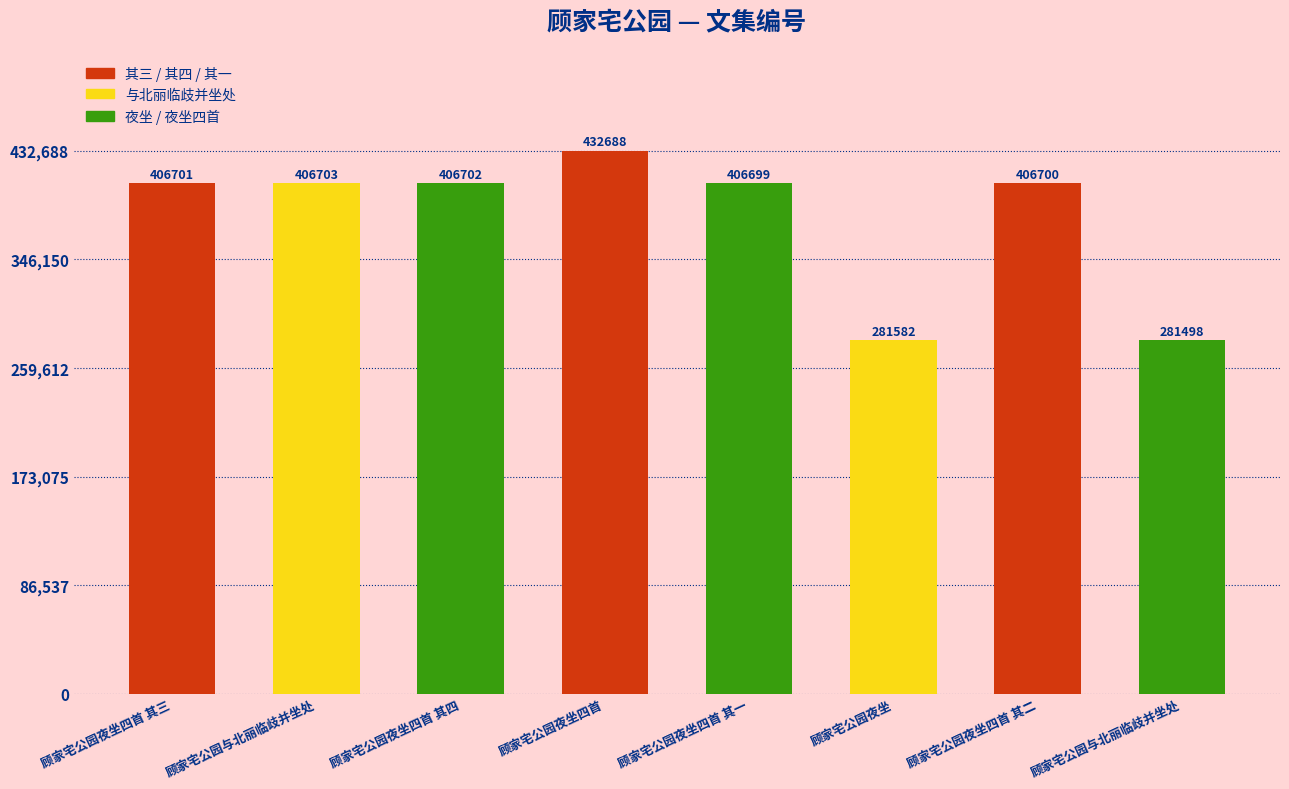

What is the average value?

378659